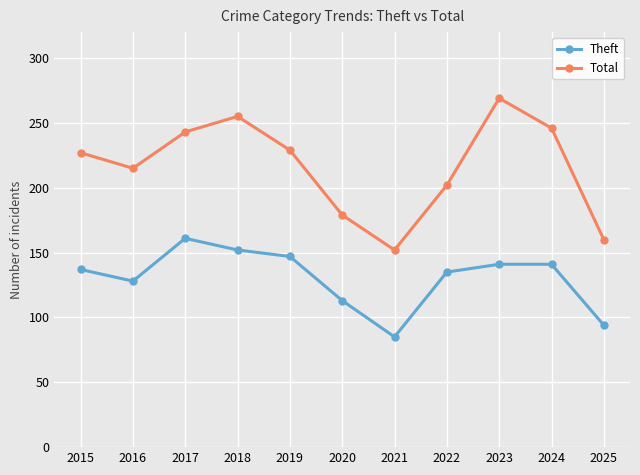

What is the spread (max minus min) of values at 2016?

87